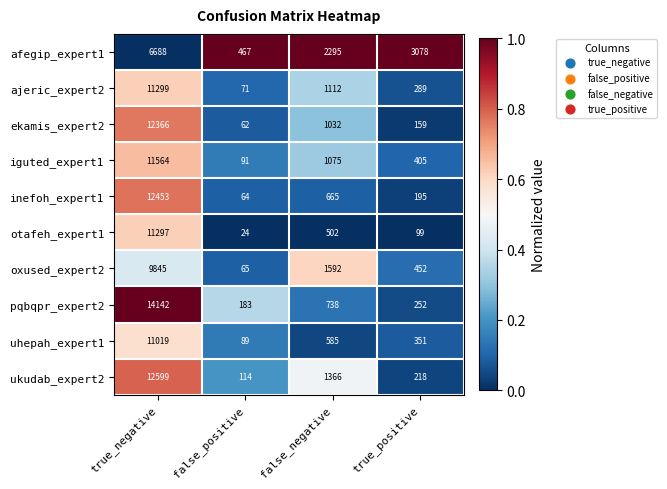

What is the greatest value displayed?

14142